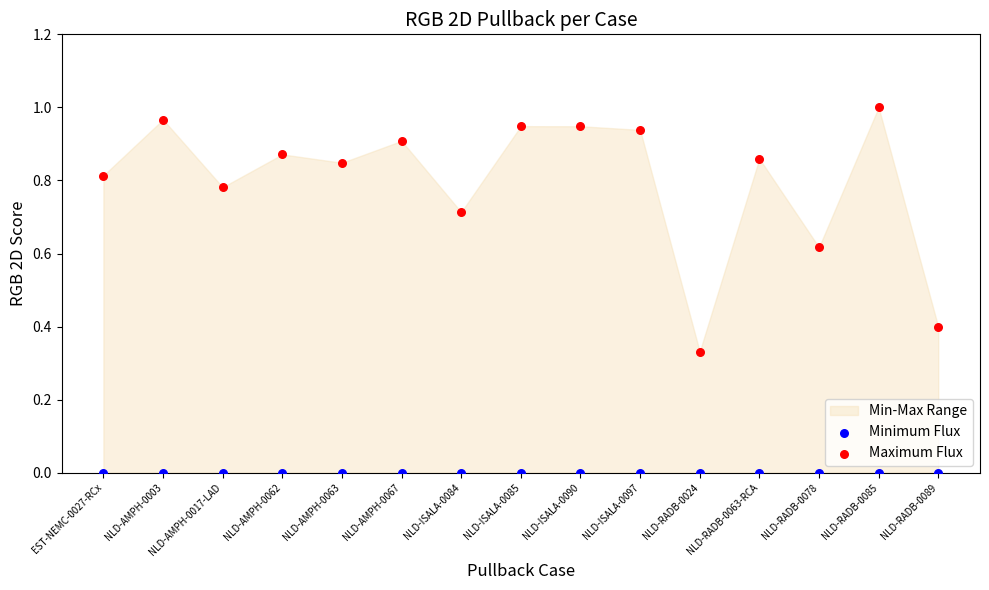

Which series contains the lowest Y value?

Minimum Flux